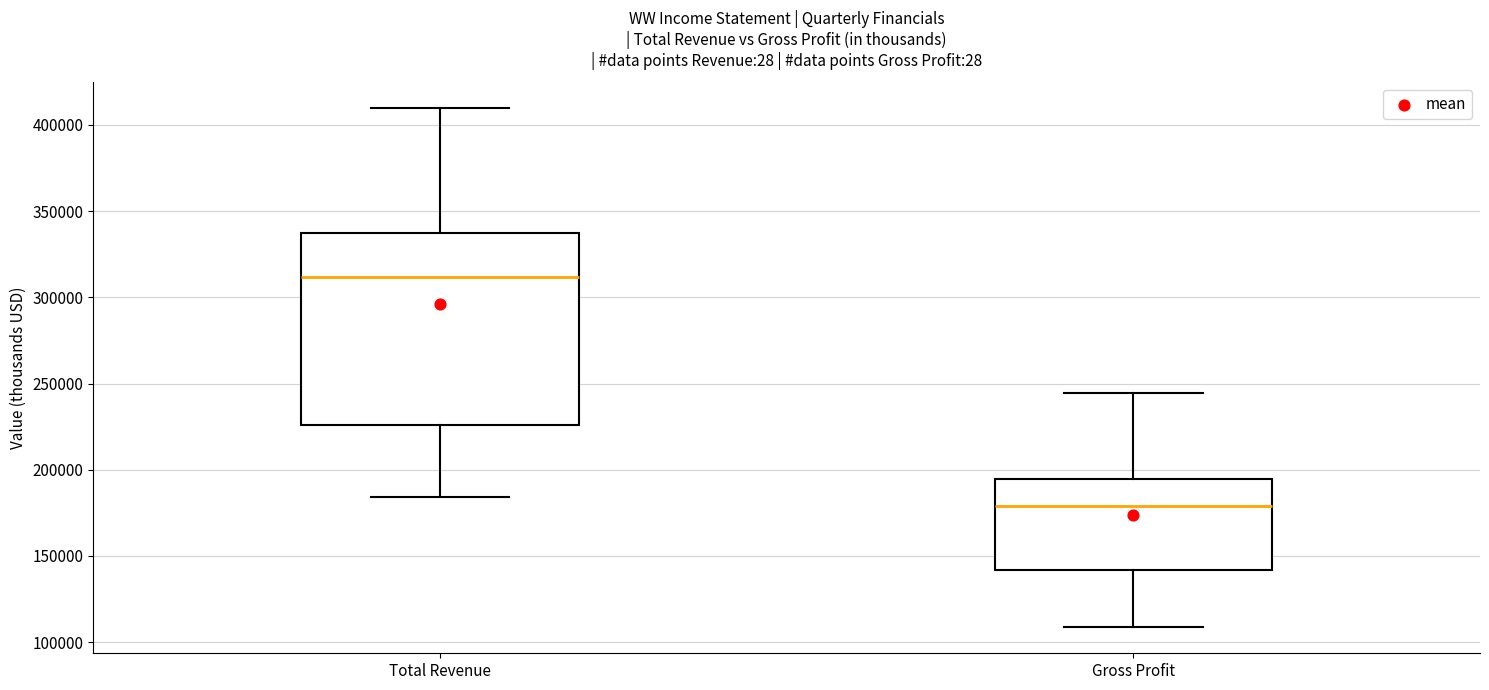

Which box has the highest median line?

Total Revenue